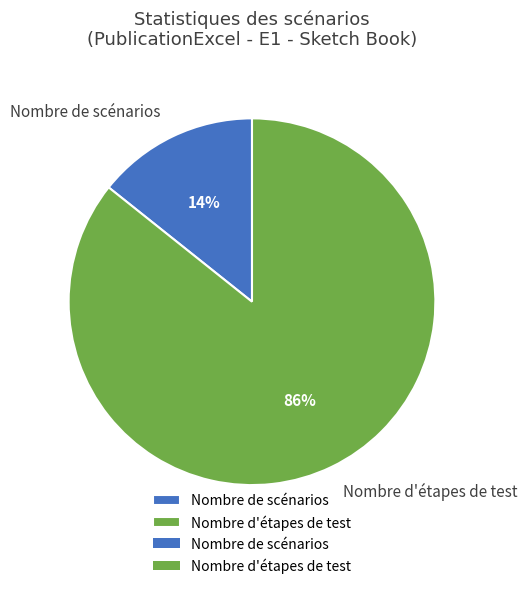

Combined, do Nombre de scénarios and Nombre d'étapes de test account for over 50%?

Yes